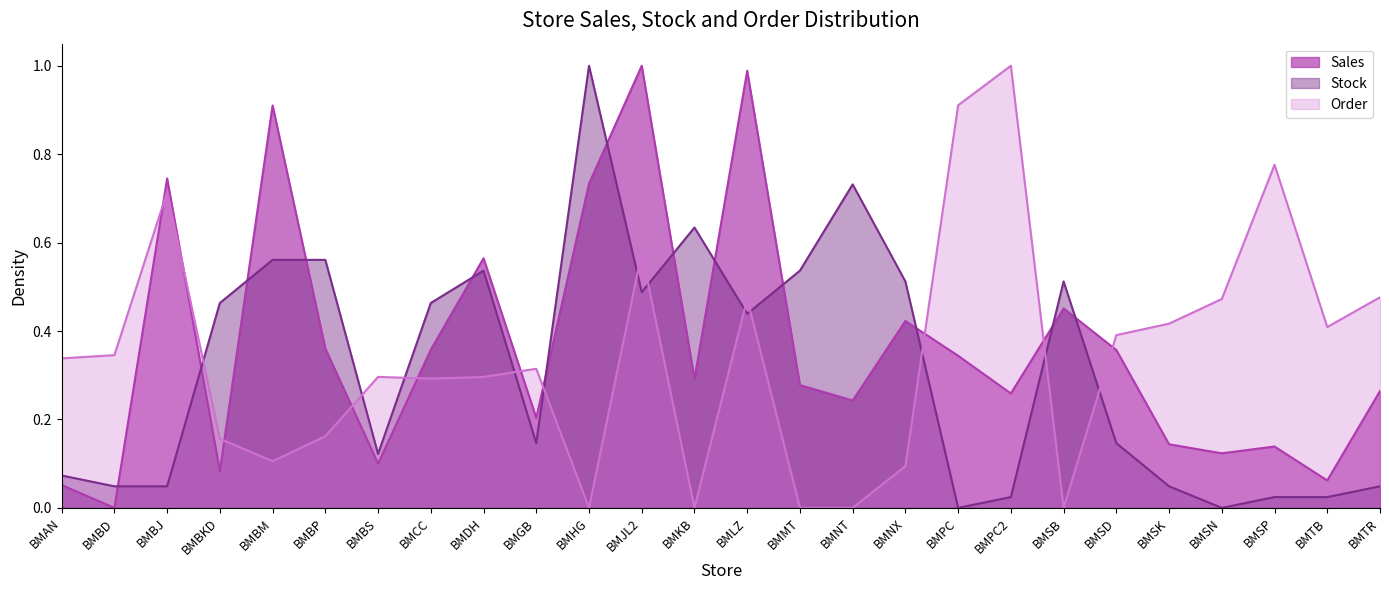

How many intersections are there between Sales and order?

10